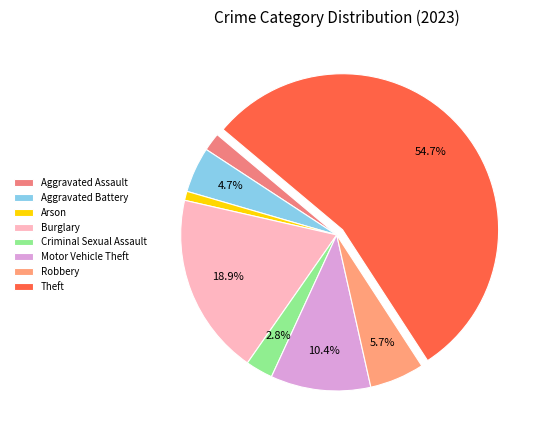

Between Criminal Sexual Assault and Arson, which is larger?

Criminal Sexual Assault